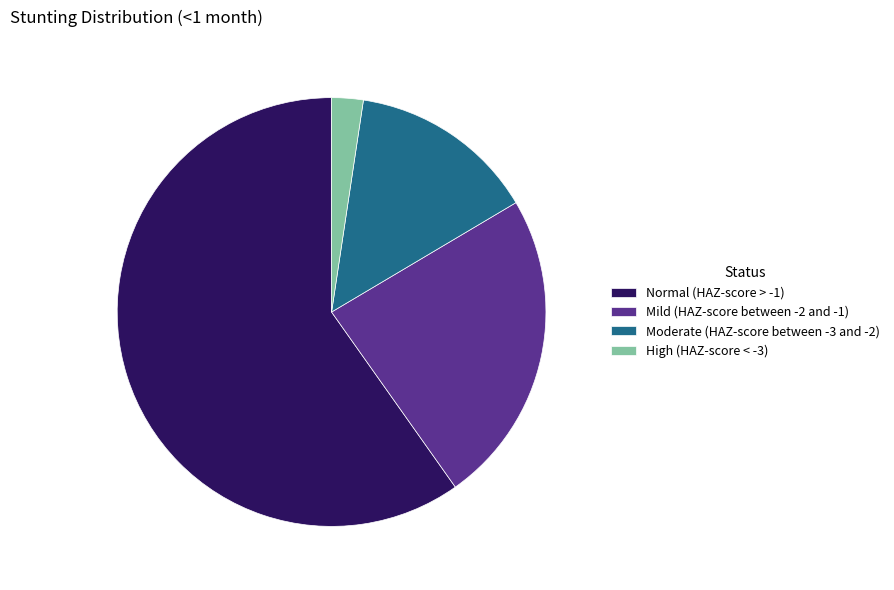

Does Normal (HAZ-score > -1) represent more than half of the total?

Yes